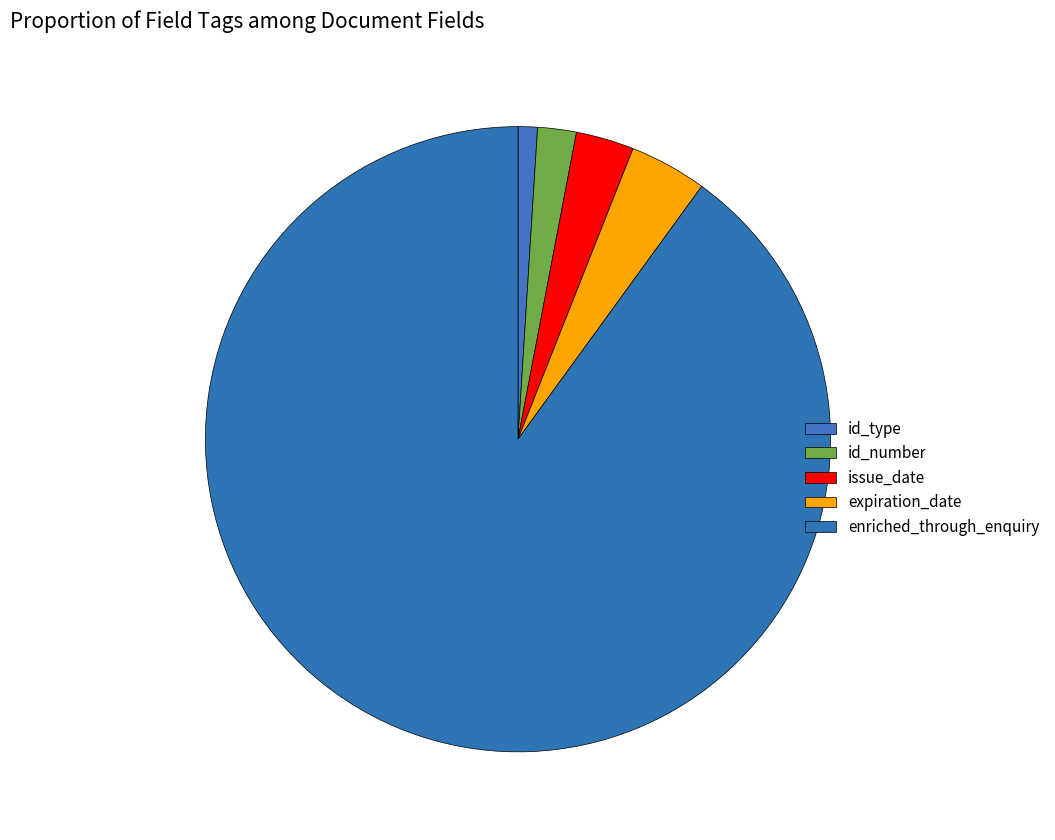

Does enriched_through_enquiry account for over 50% of the chart?

Yes